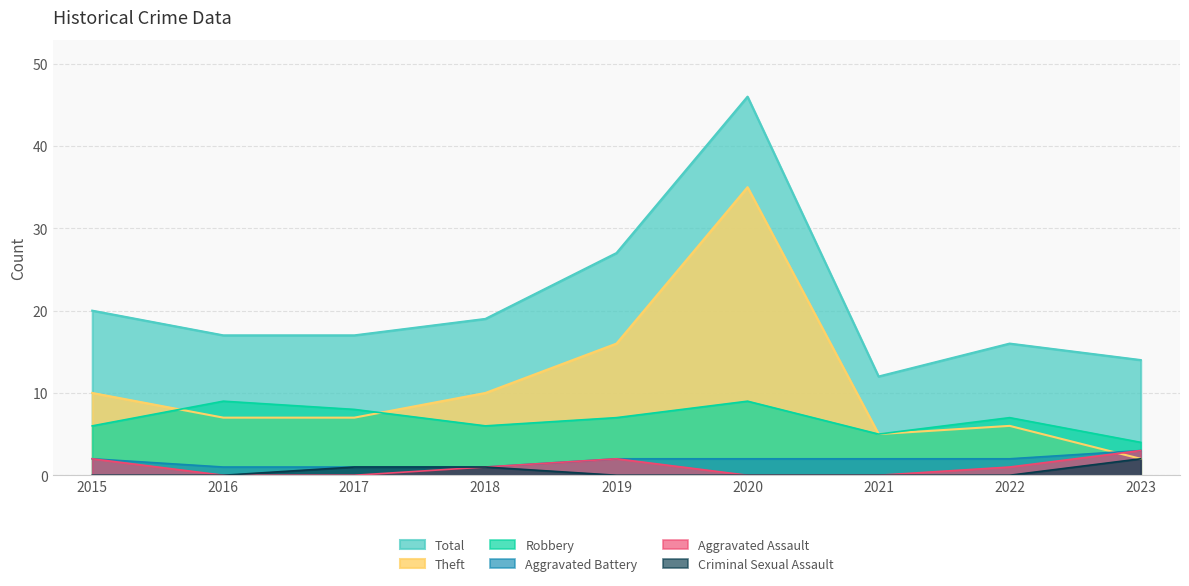

Which series has the largest total across all categories?

Total